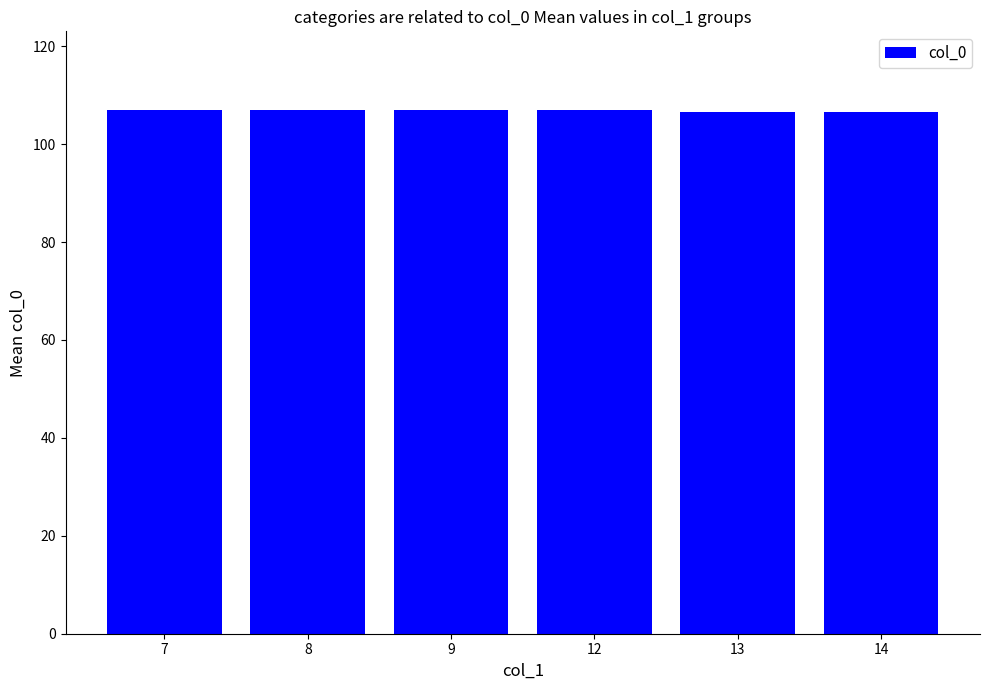

What is the maximum value shown in the chart?

107.0